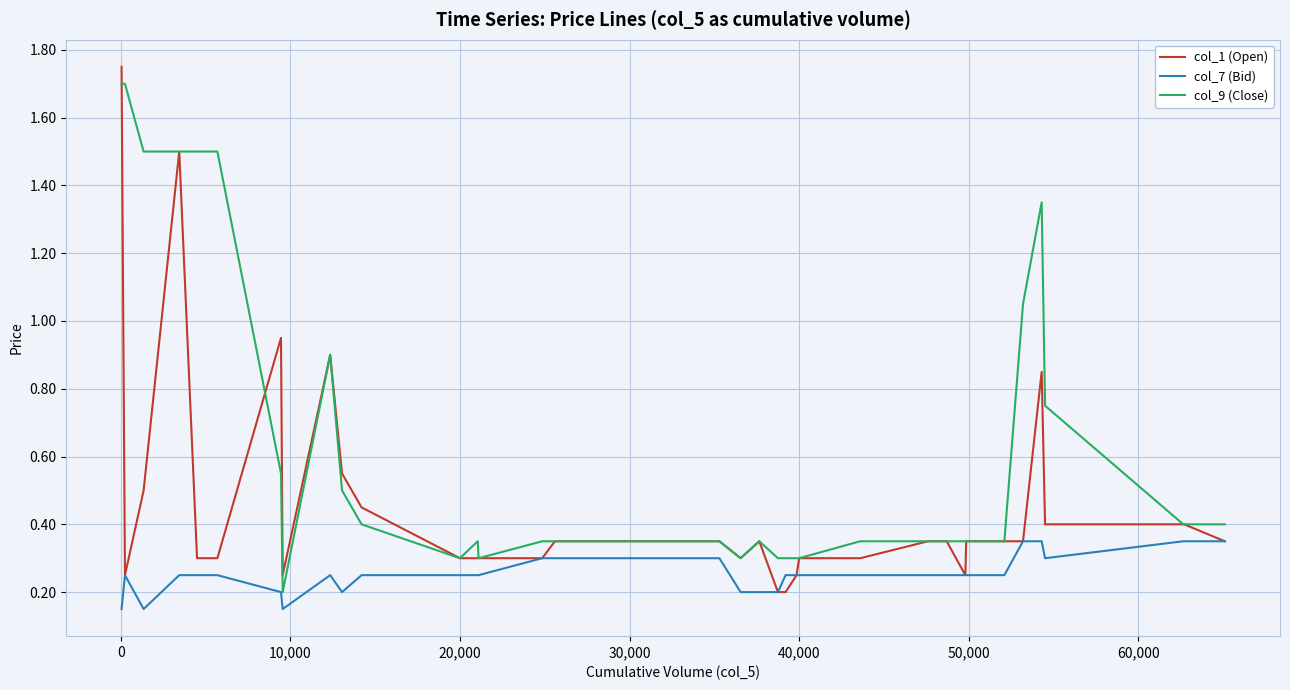

Which series has the largest total across all categories?

col_9 (Close)